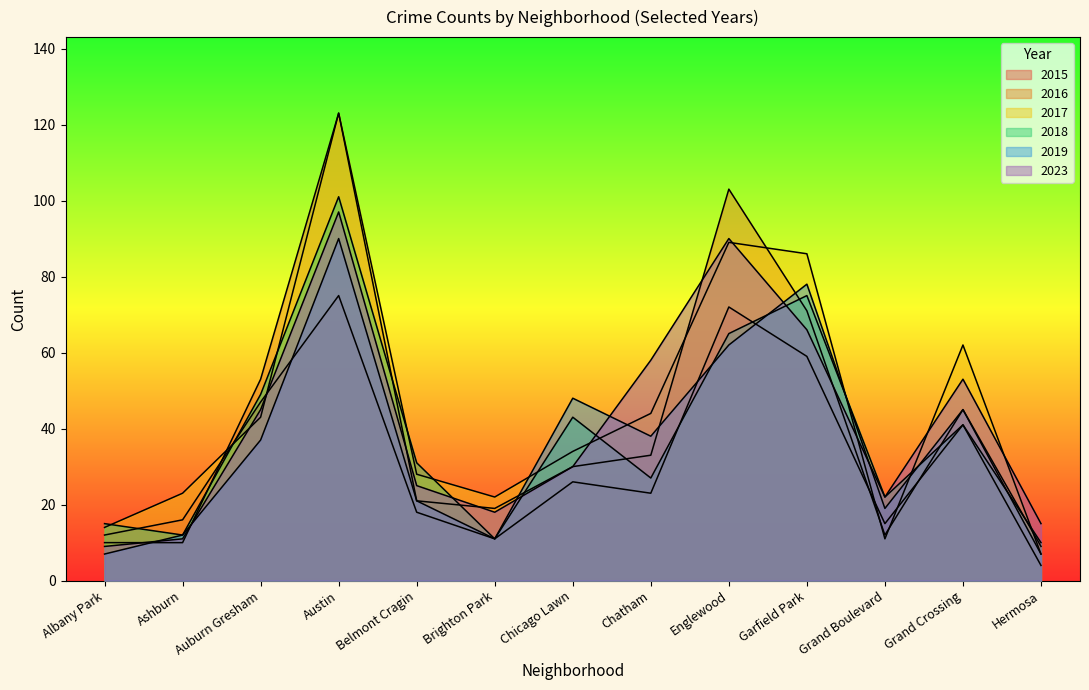

What is the sum of the 2017 values at Auburn Gresham and Albany Park?

57